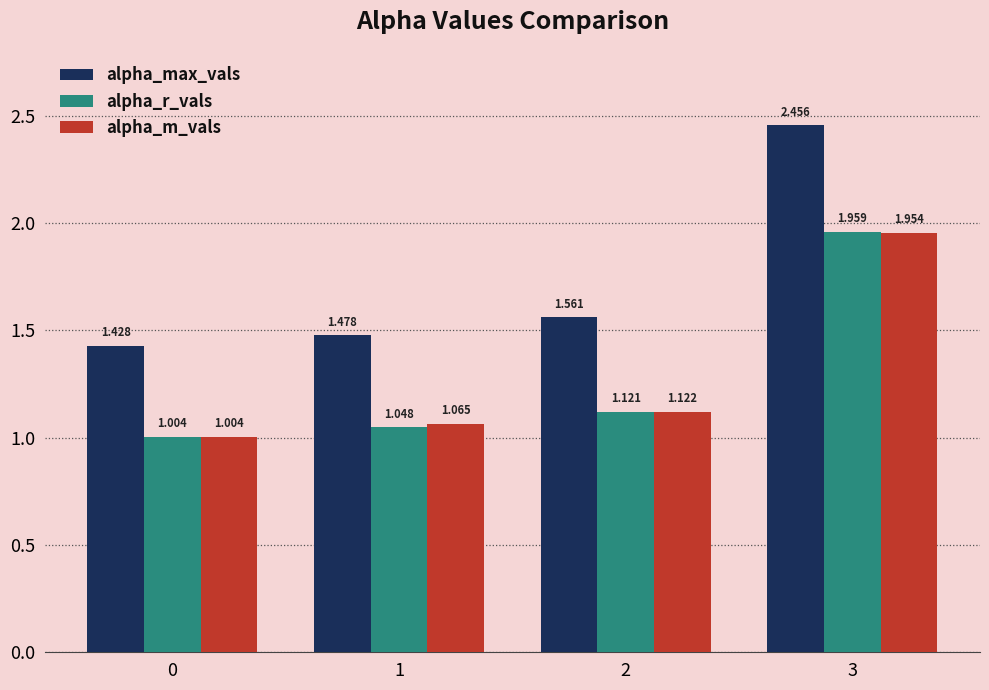

Which series has the largest range (max minus min)?

alpha_max_vals